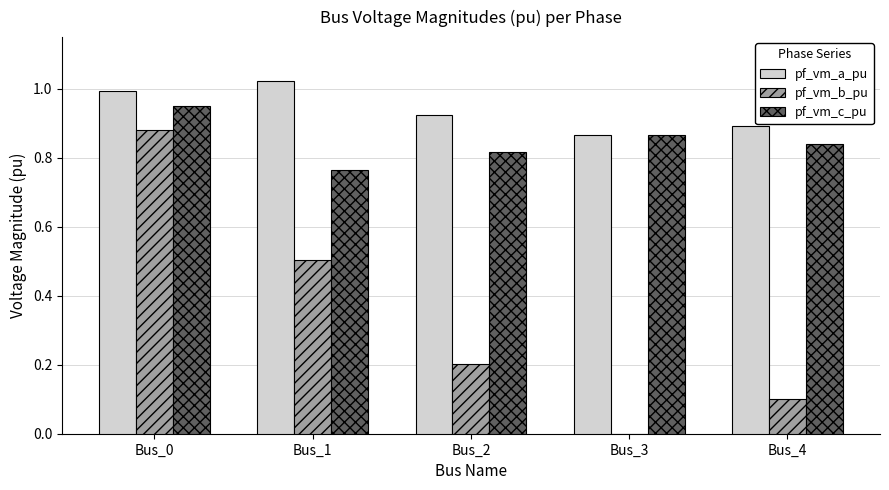

The value of pf_vm_b_pu at Bus_0 is 0.3. True or false?

False